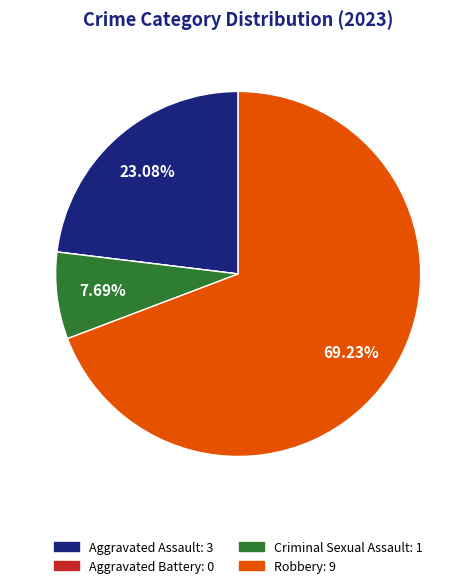

Between Robbery and Criminal Sexual Assault, which is larger?

Robbery